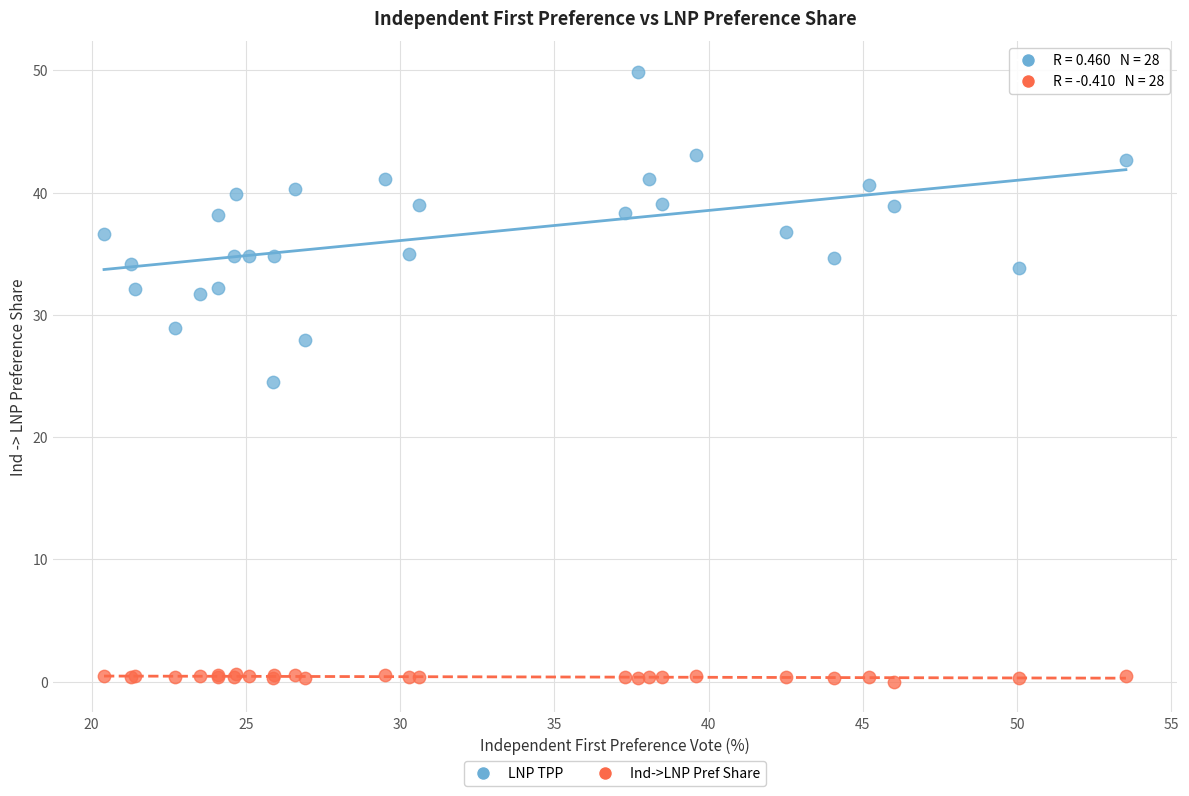

Which series has the widest spread of Y values?

LNP TPP